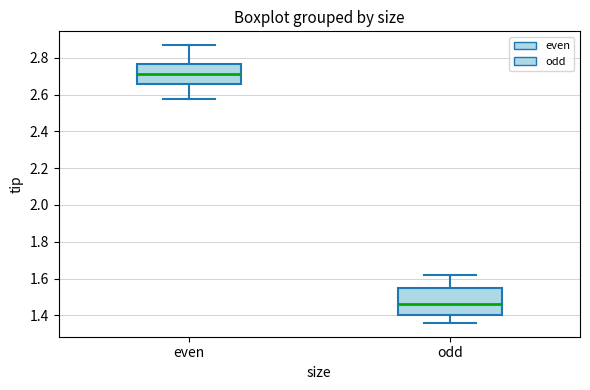

Reading left to right, read every box against the y-axis: the position of its median line, the range the box covers, and the ends of its whiskers. The values are not printed on the chart, so give them approximately, as read against the axis.

even: median 2.72, box 2.66 to 2.76, whiskers 2.58 to 2.86
odd: median 1.46, box 1.40 to 1.54, whiskers 1.36 to 1.62